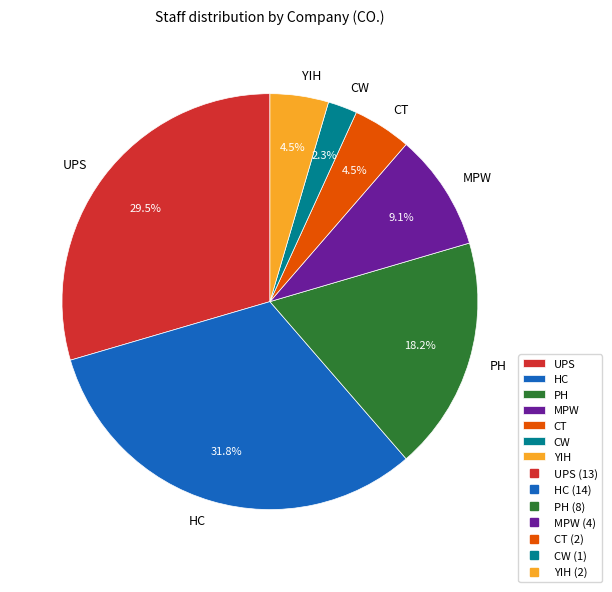

What portion of the pie excludes HC?

68.2%